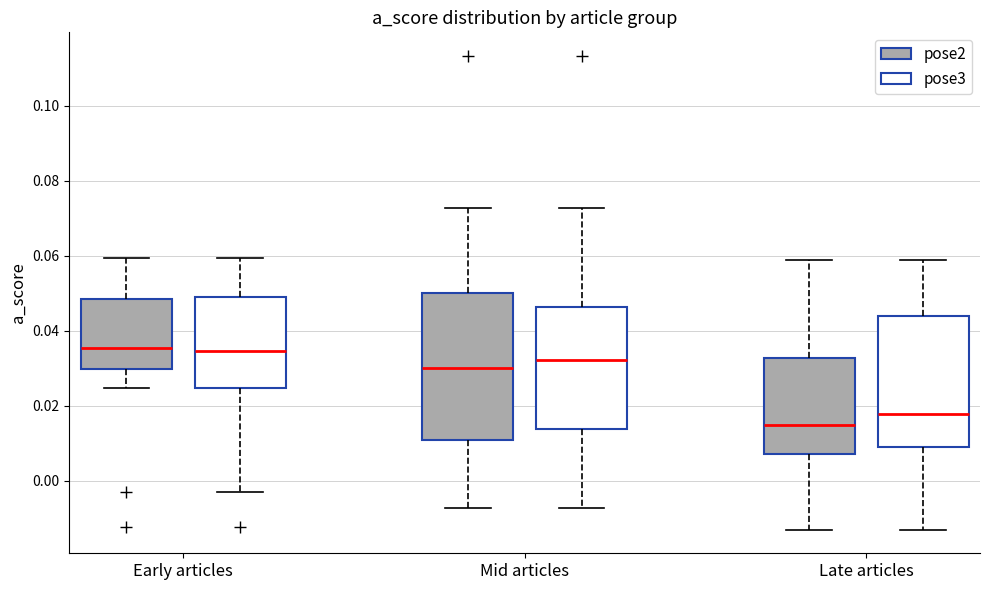

Which box's median line is the lowest?

Late articles (pose2)